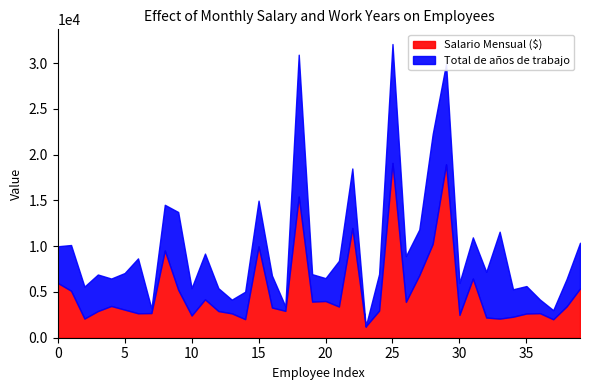

How many lines are shown in the chart?

2